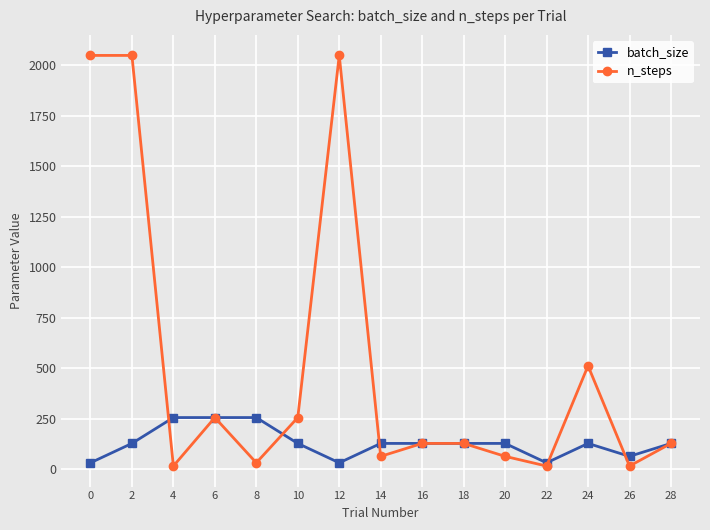

Is it true that batch_size equals 54 at 24?

False